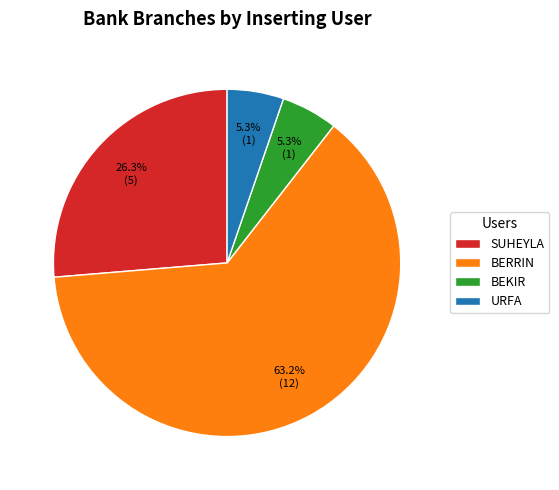

Which has a higher value, SUHEYLA or BERRIN?

BERRIN